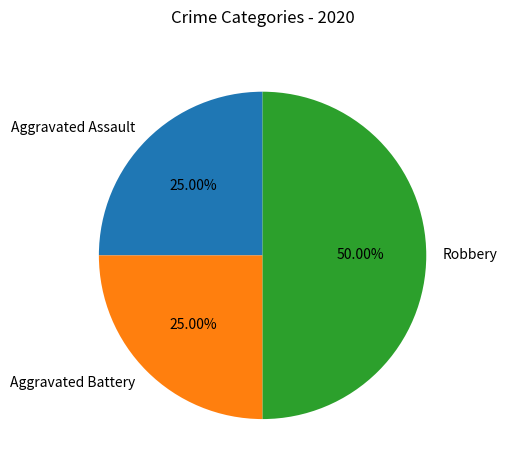

Is it true that Aggravated Battery is 12% of the pie?

False